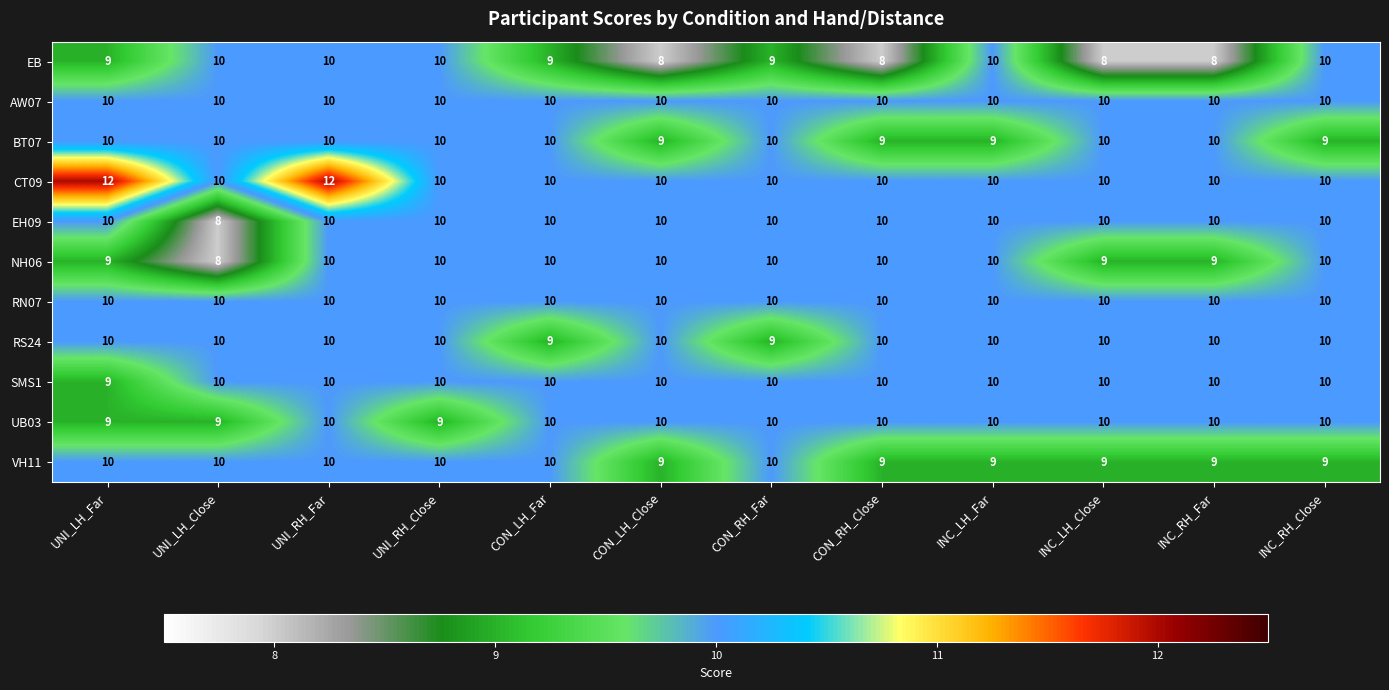

What value does the NH06 series have at UNI_RH_Close?

10